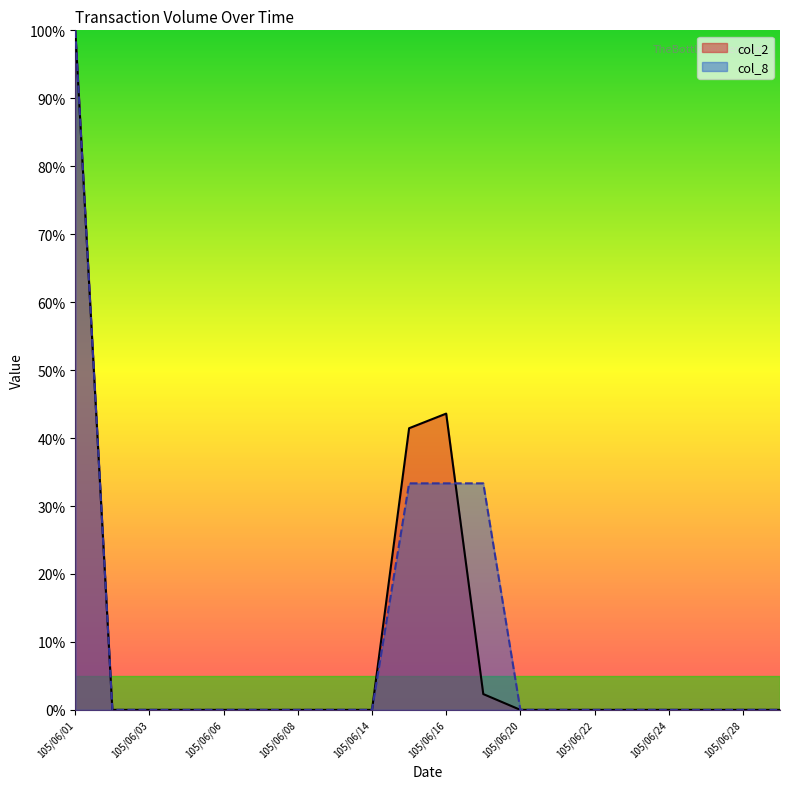

Between 105/06/21 and 105/06/14, which is larger?

105/06/21